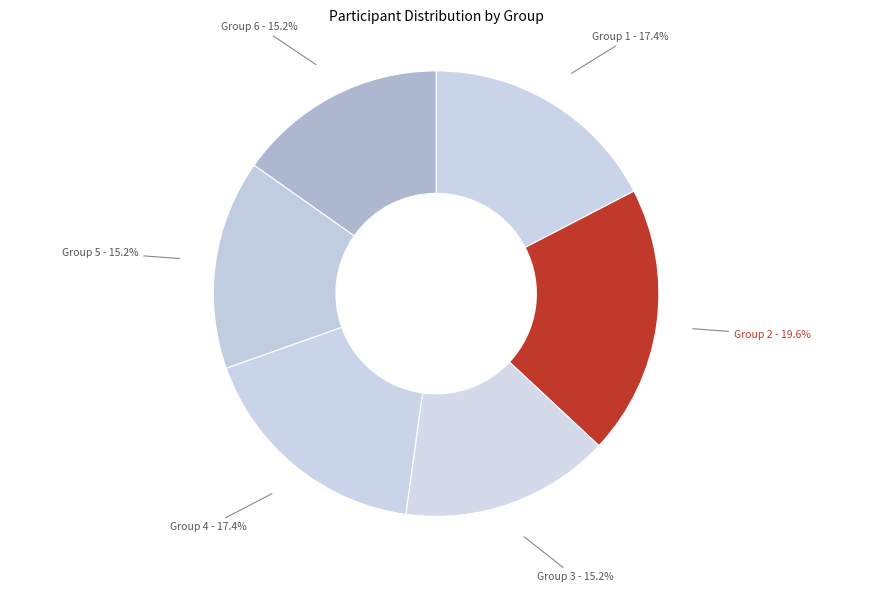

To the nearest percent, what percentage of the pie is Group 6?

15%